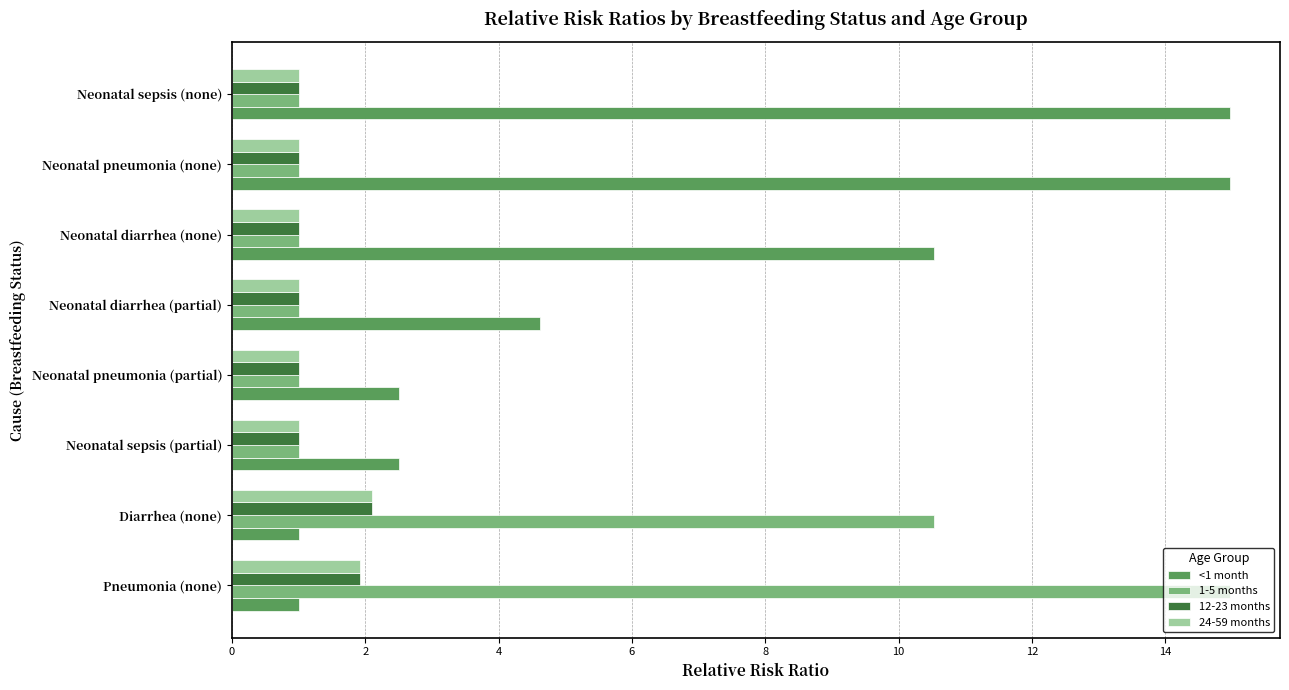

At how many categories does at least one series exceed 7?

5